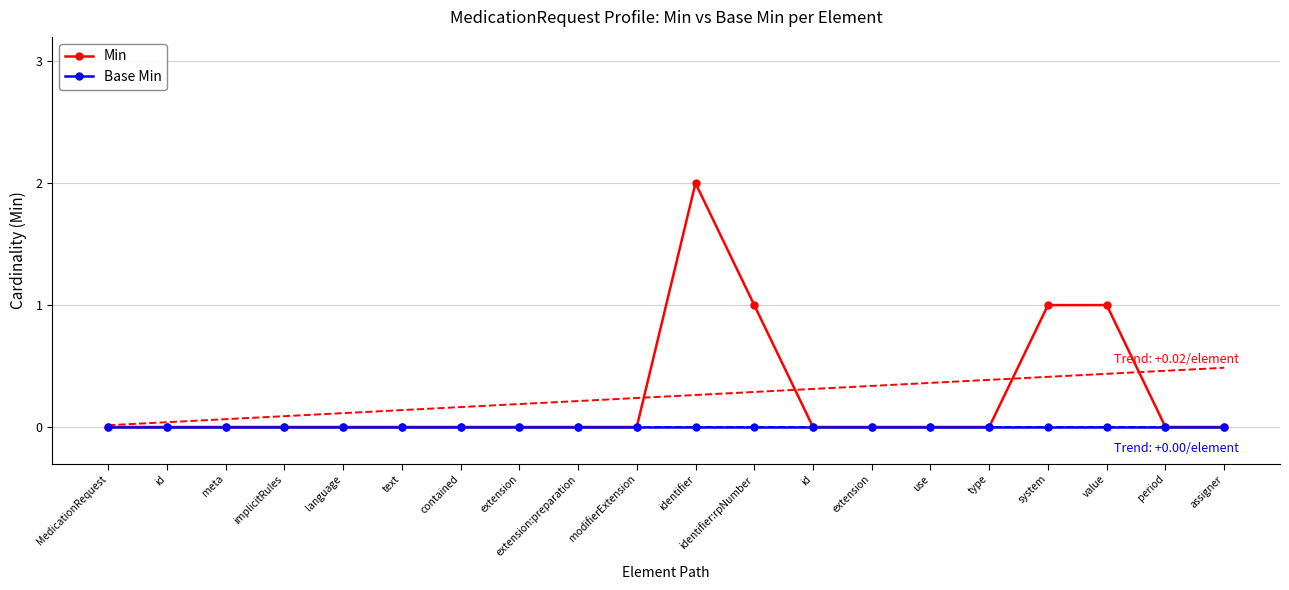

What is the sum of the Min values at type and system?

1